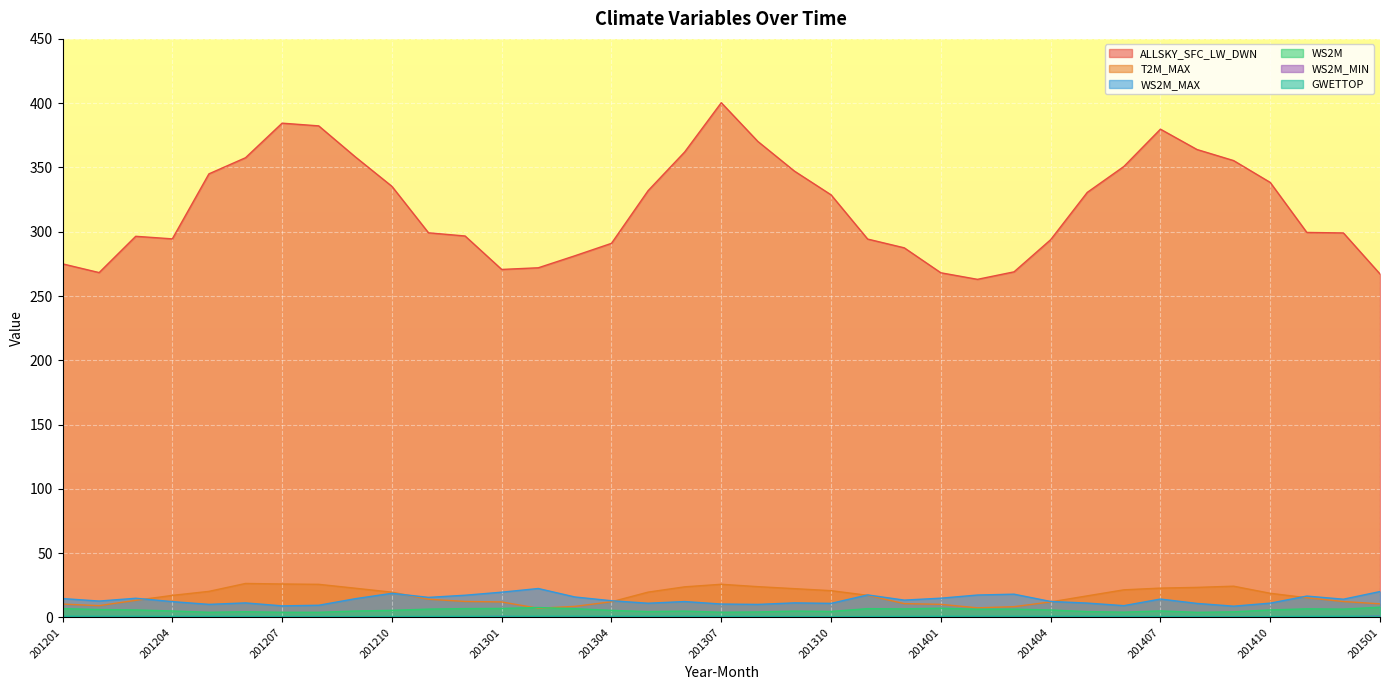

How many lines are shown in the chart?

6